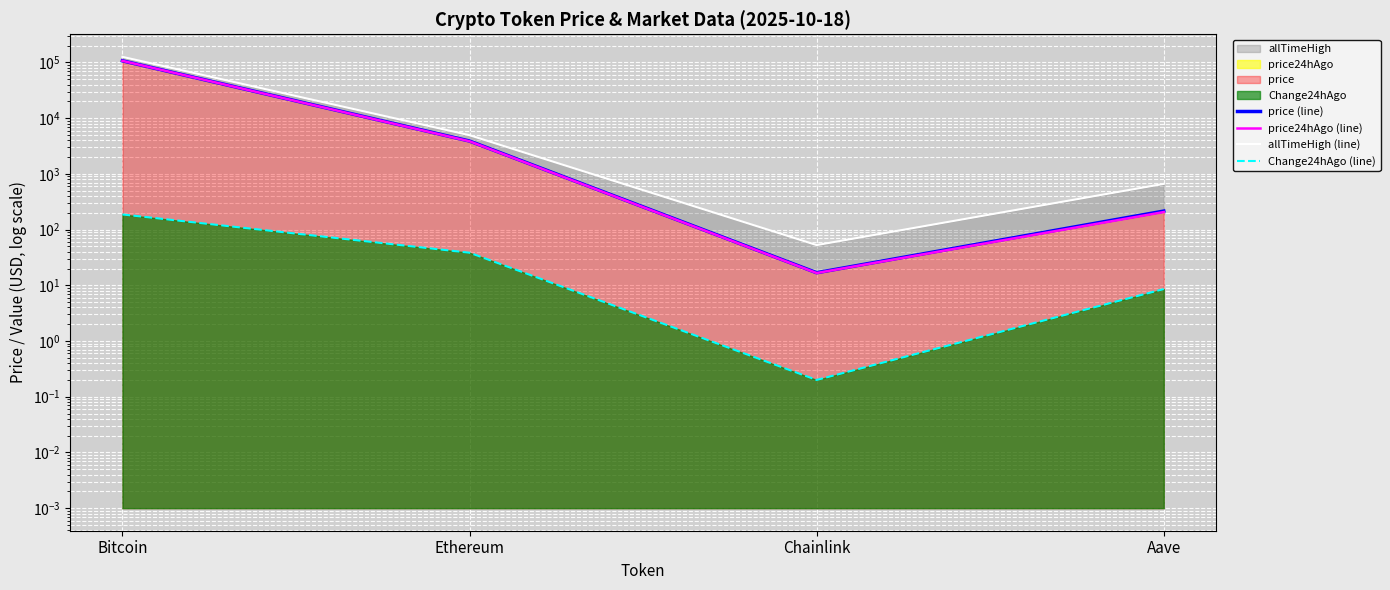

How many distinct data groups are displayed?

4